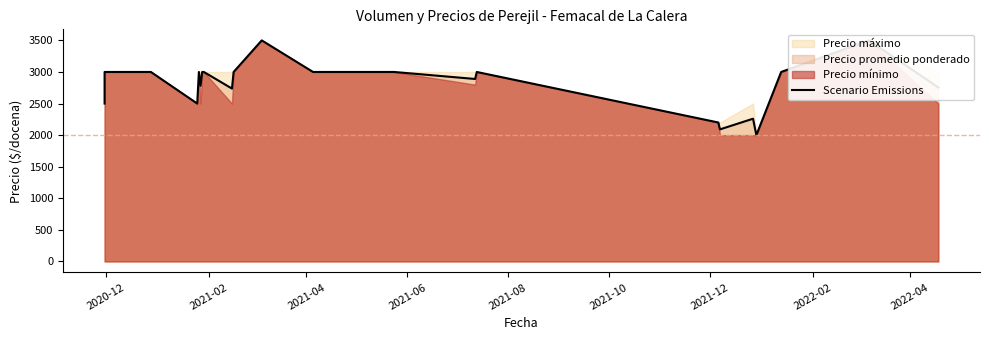

Reading left to right, what are all the values shown in this chart?

2500	3000	3000	3000	3000	2500	3000	2781	3000	3000	2737	3000	3500	3000	3000	3000	2889	3000	2200	2091	2260	2000	3000	3500	2755